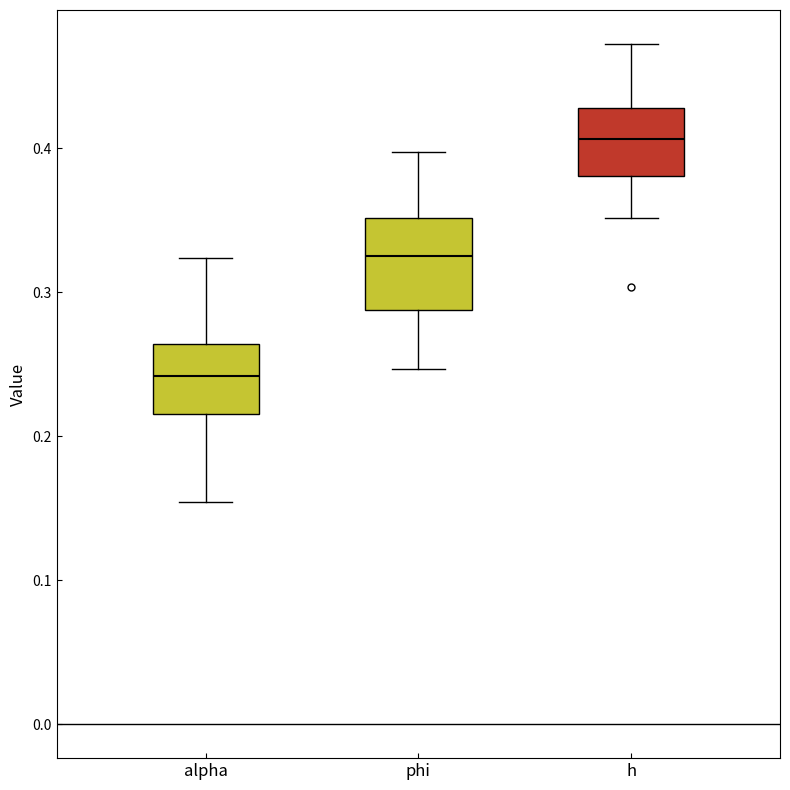

Reading left to right, read every box against the y-axis: the position of its median line, the range the box covers, and the ends of its whiskers. The values are not printed on the chart, so give them approximately, as read against the axis.

alpha: median 0.24, box 0.22 to 0.26, whiskers 0.15 to 0.32
phi: median 0.32, box 0.29 to 0.35, whiskers 0.25 to 0.40
h: median 0.41, box 0.38 to 0.43, whiskers 0.35 to 0.47